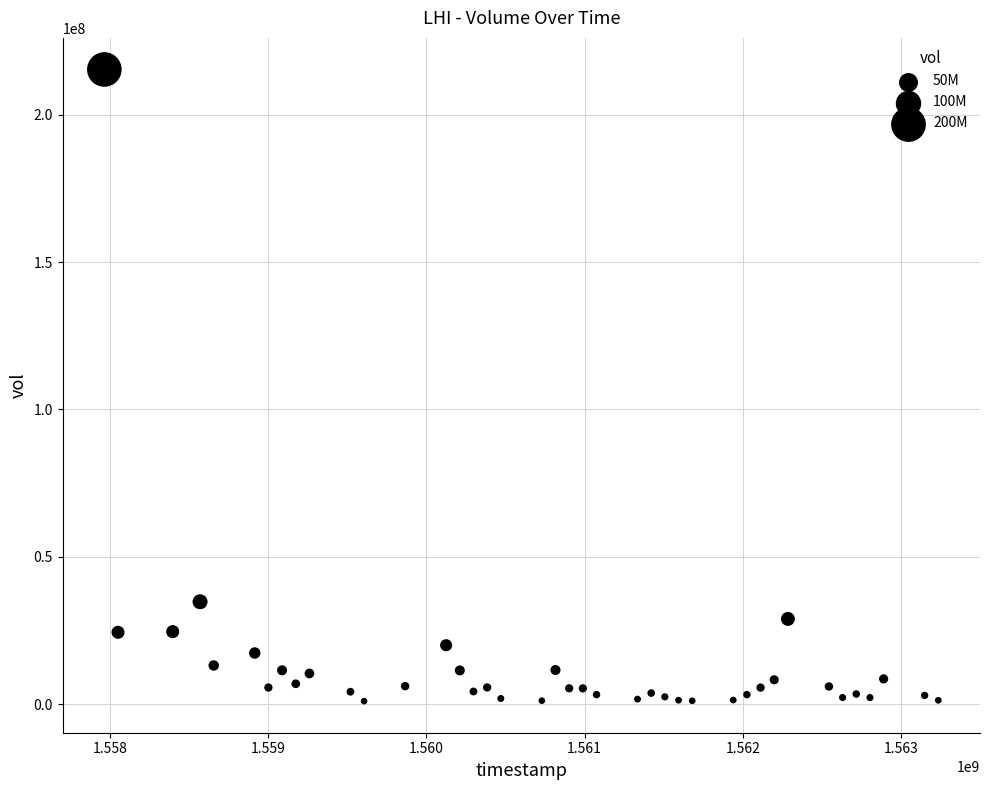

What Y value in the scatter plot is closest to 108185850?

34708600